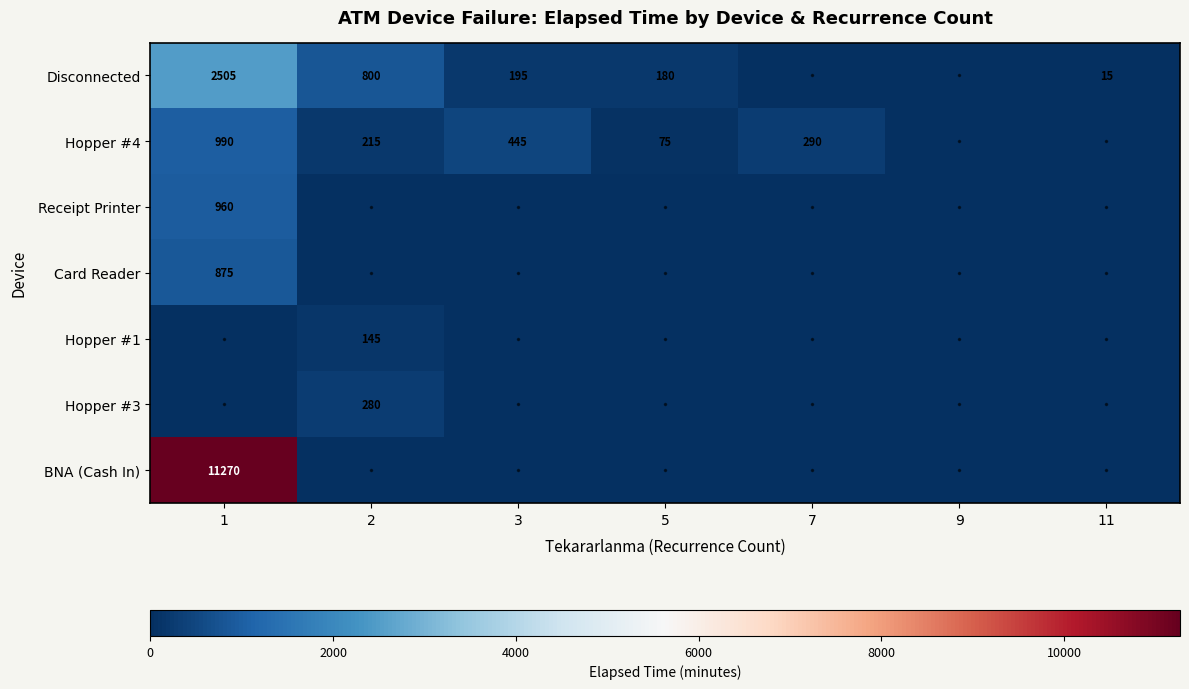

Between 11 and 2, which is larger?

2